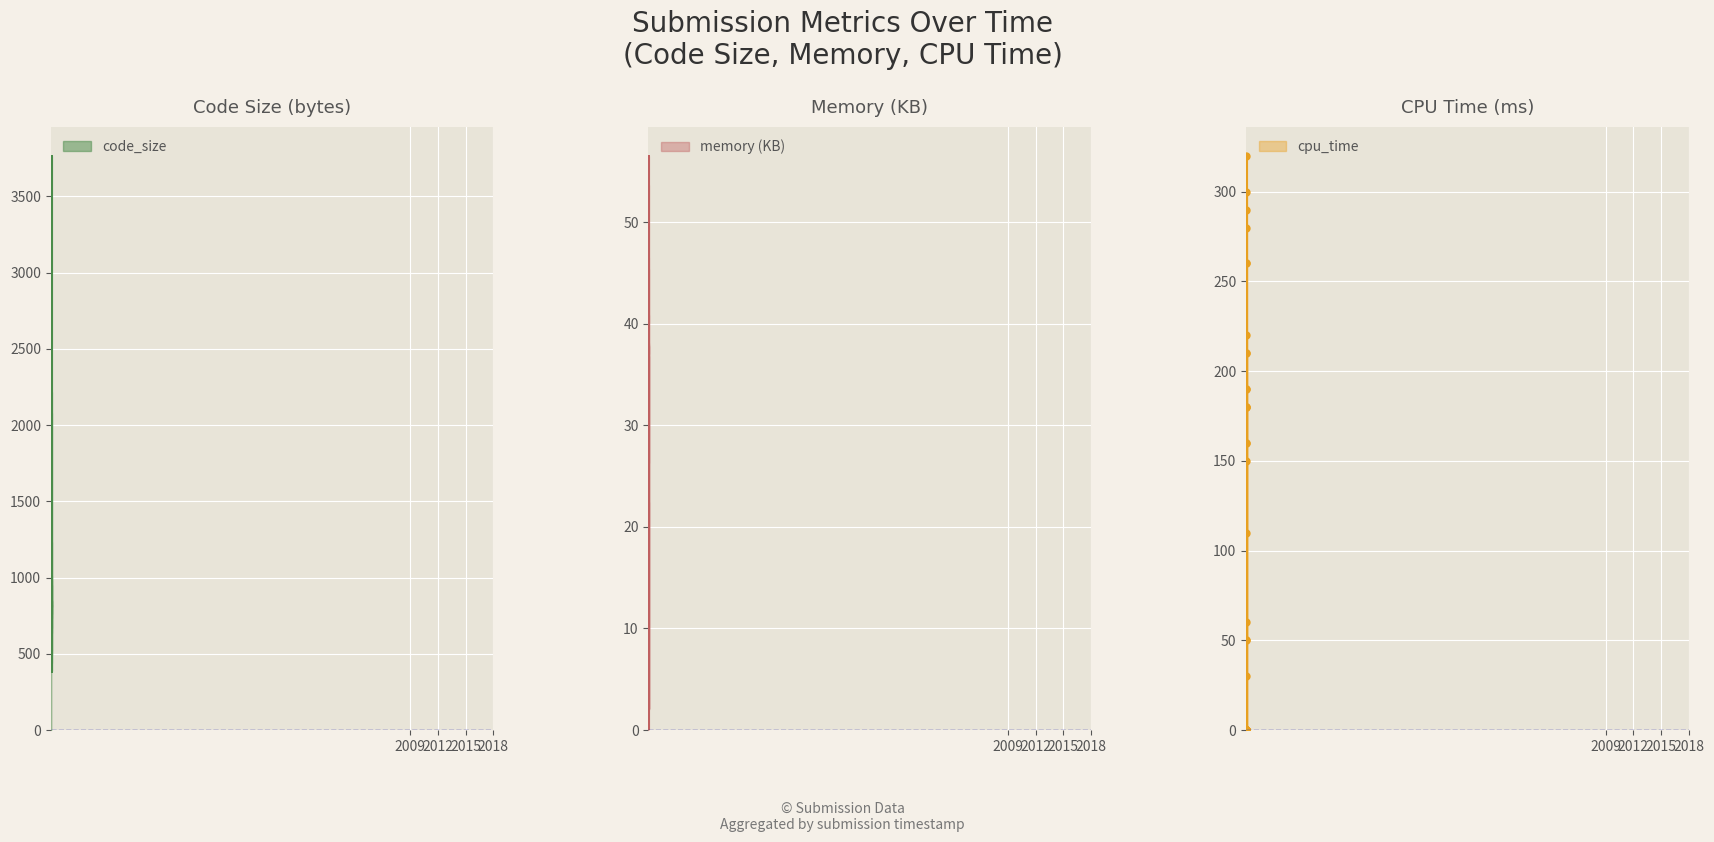

Between 1551282403 and 1554885545, which is larger?

1551282403